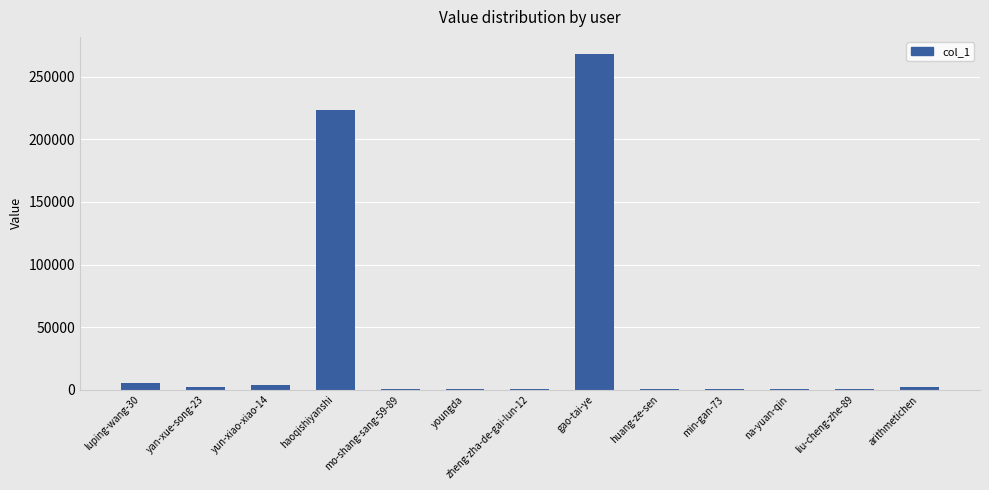

Approximately how many times larger is the value at luping-wang-30 compared to zheng-zha-de-gai-lun-12?

20.7